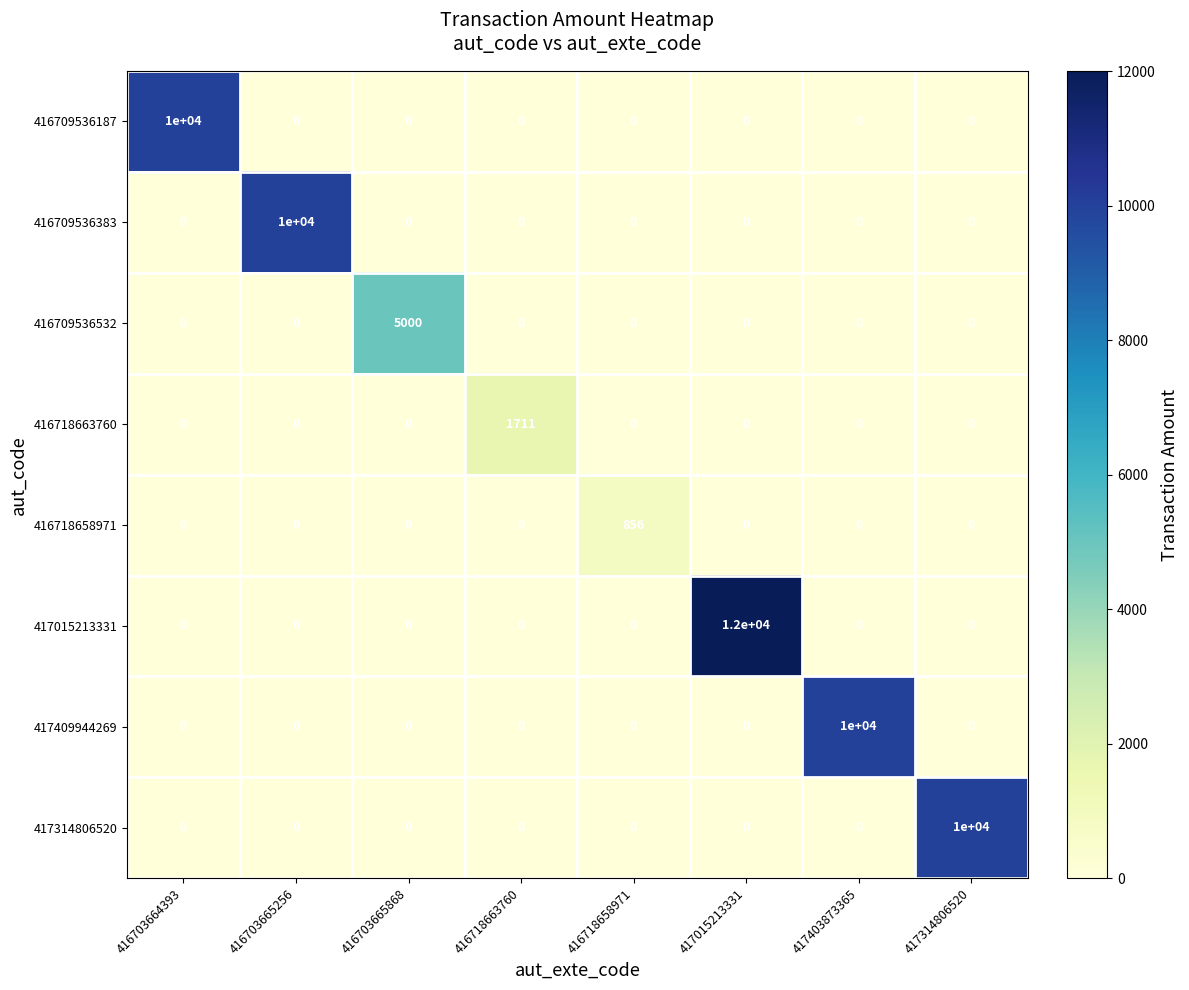

The value of 417314806520 at 417403873365 is 0. True or false?

True